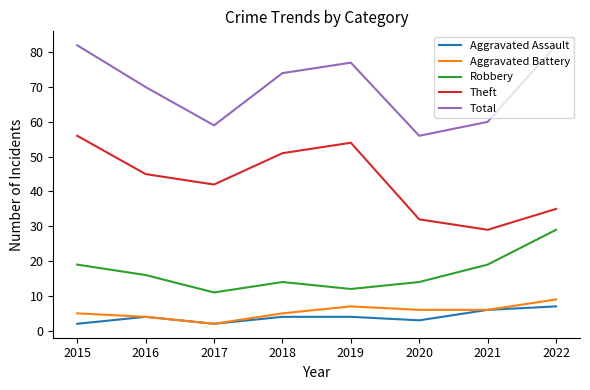

The Robbery series shows 11 at 2017. True or false?

True